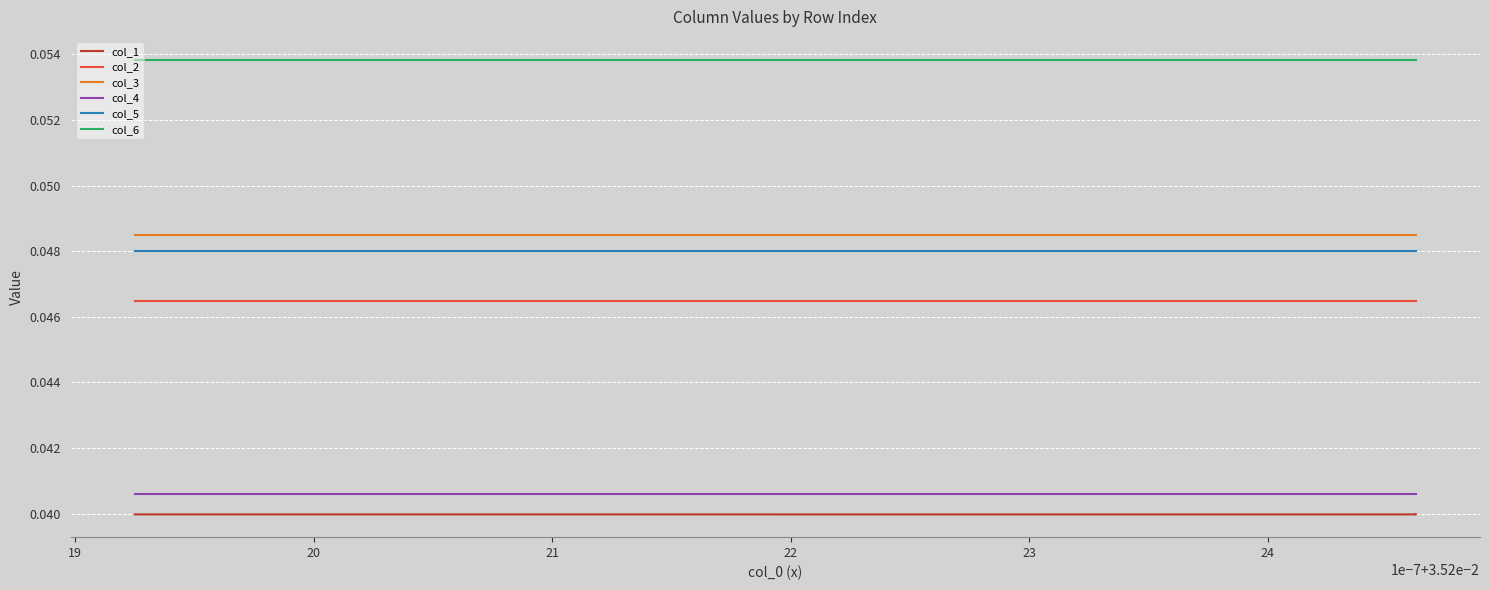

What is the sum of all col_4 values?

0.7